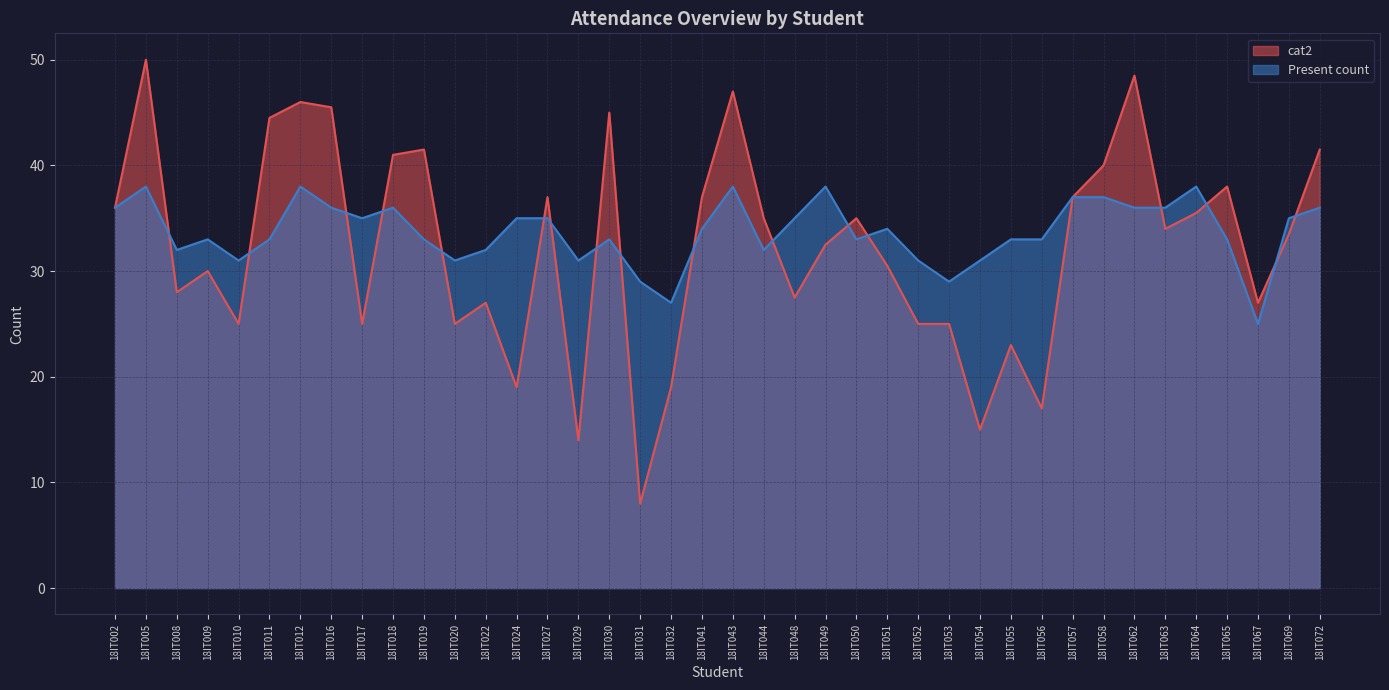

True or false: Present count has a value of 15.1 at 18IT010.

False